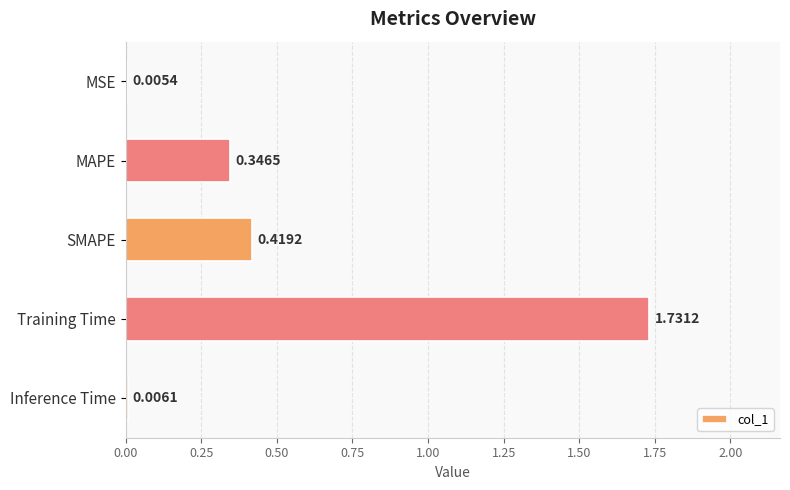

At which category does the chart reach its peak across all series?

Training Time